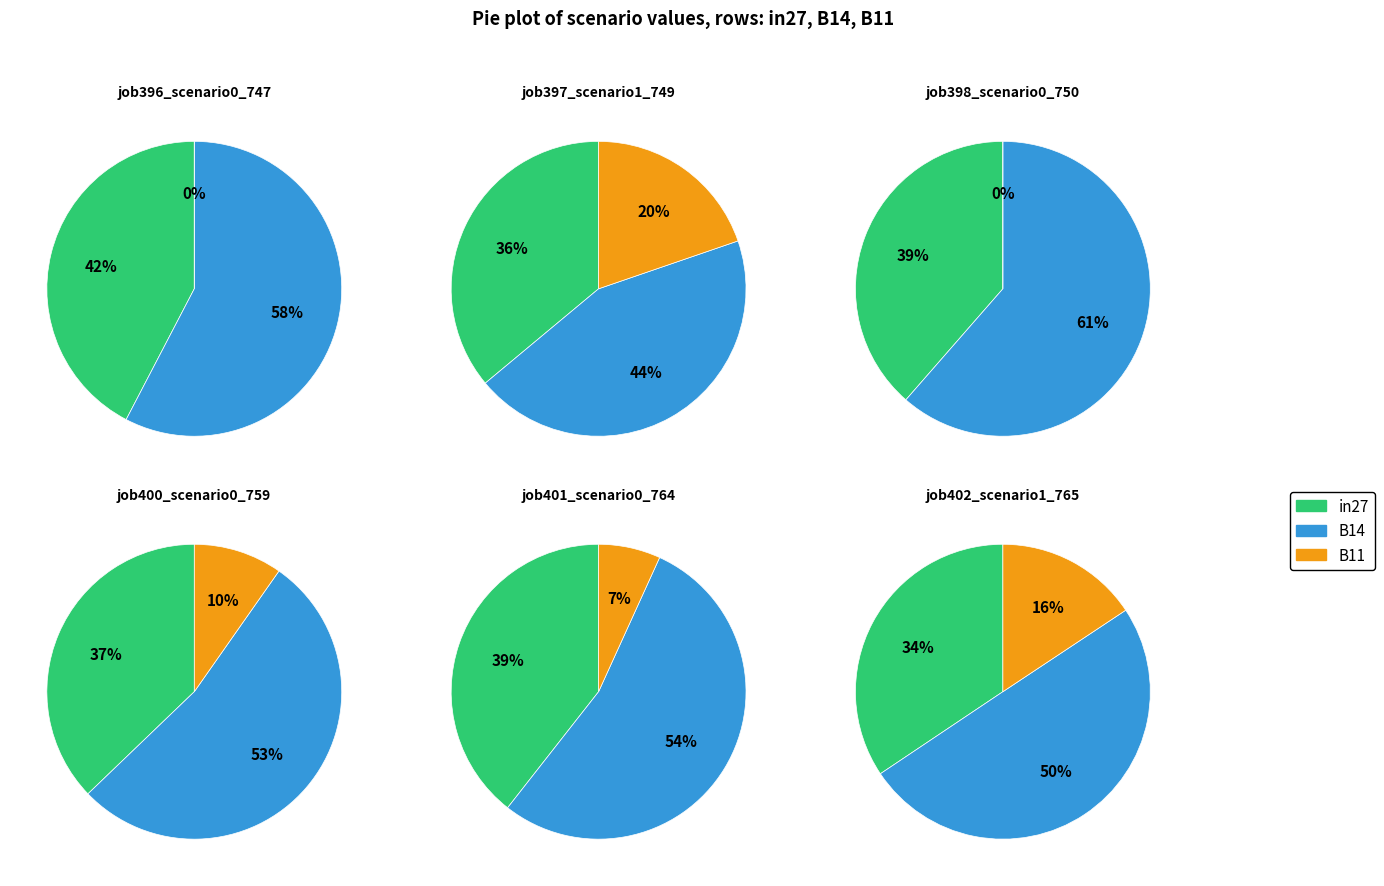

At B11, list the series in order from smallest to largest.

job396_scenario0_747, job398_scenario0_750, job401_scenario0_764, job400_scenario0_759, job402_scenario1_765, job397_scenario1_749